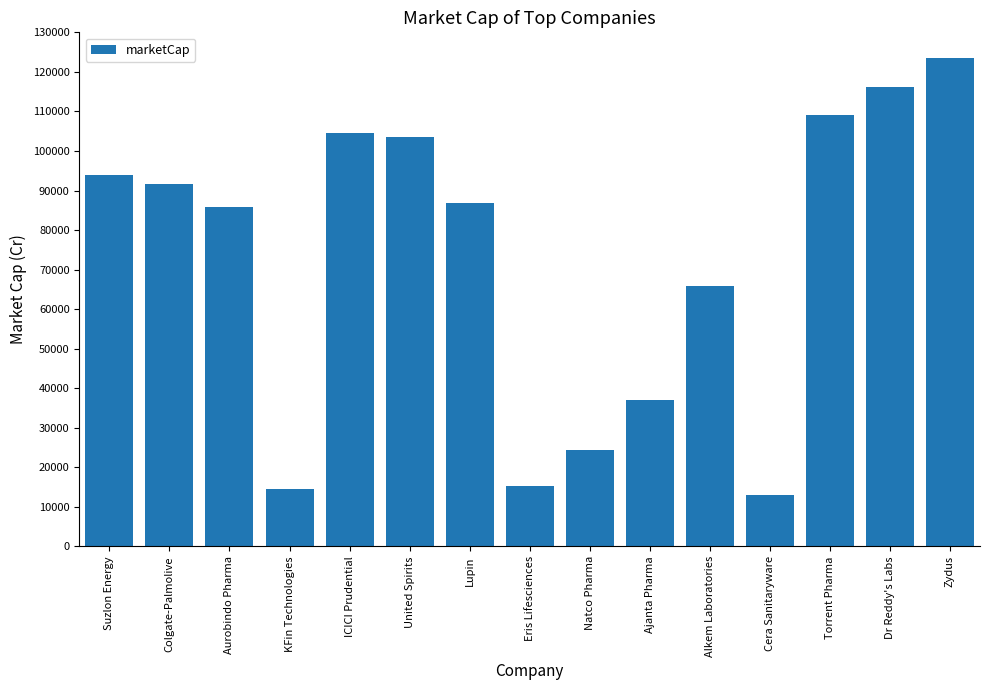

What is the sum of all values?

1085159.5